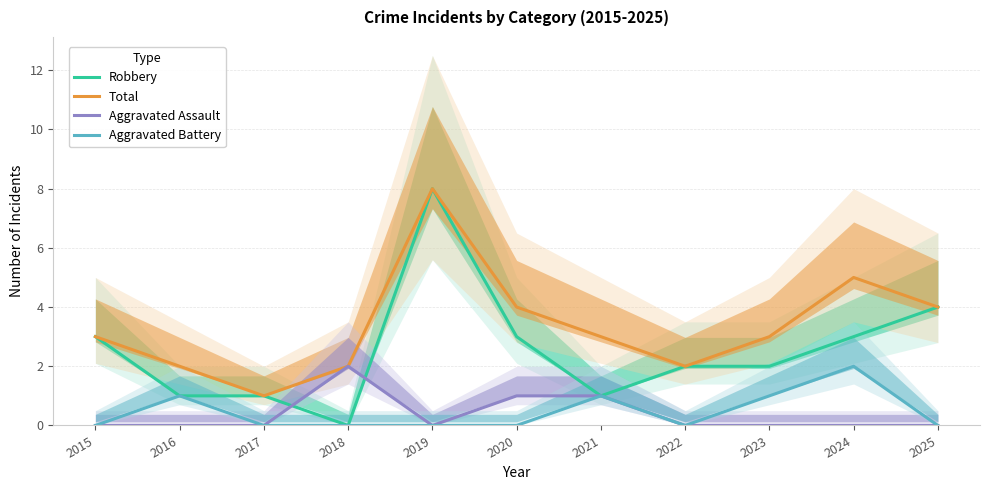

Between 2020 and 2025, which is larger?

2025